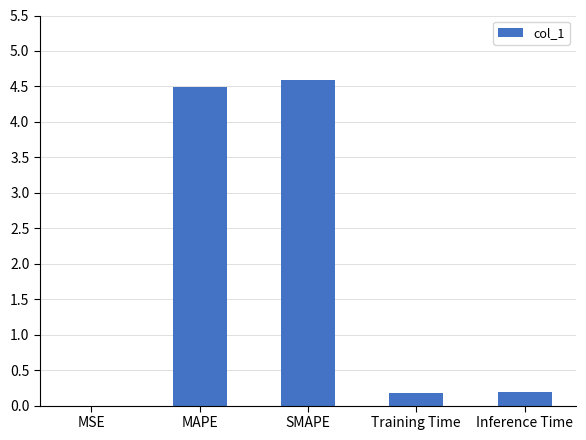

What is the greatest value displayed?

4.6